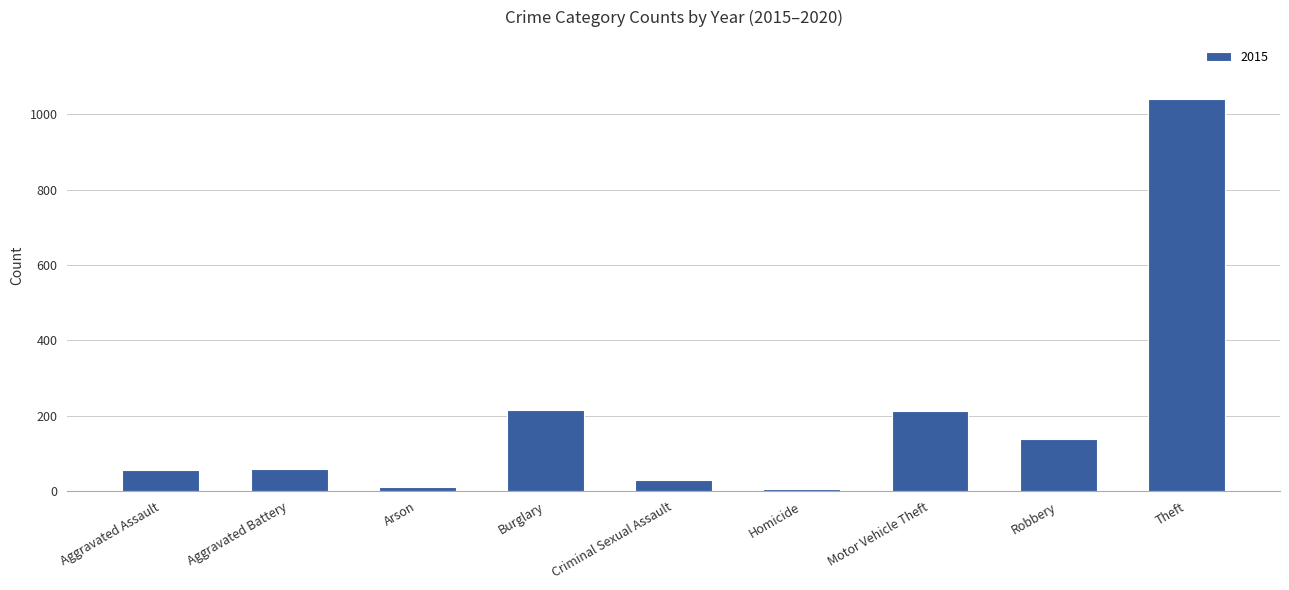

What is the approximate value at Aggravated Battery?

60